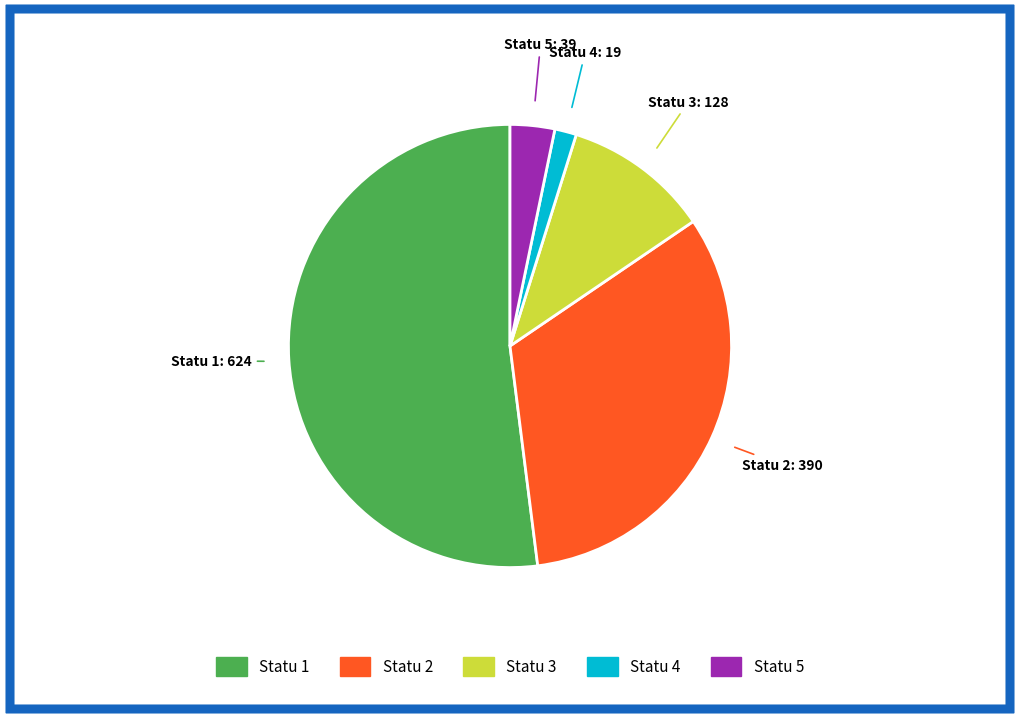

How many segments does this pie chart have?

5